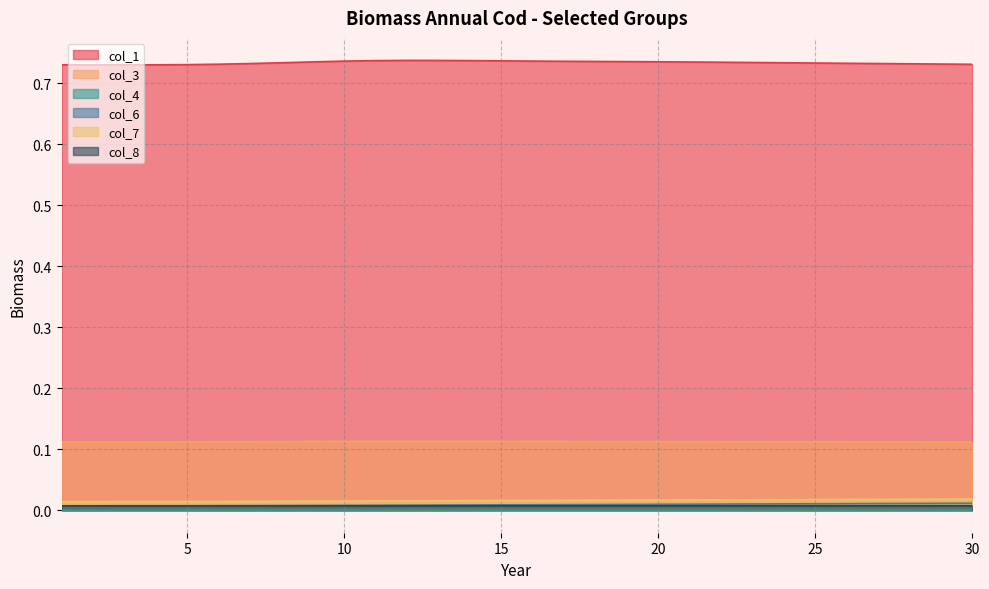

The value of col_4 at 17 is 0.0. True or false?

True